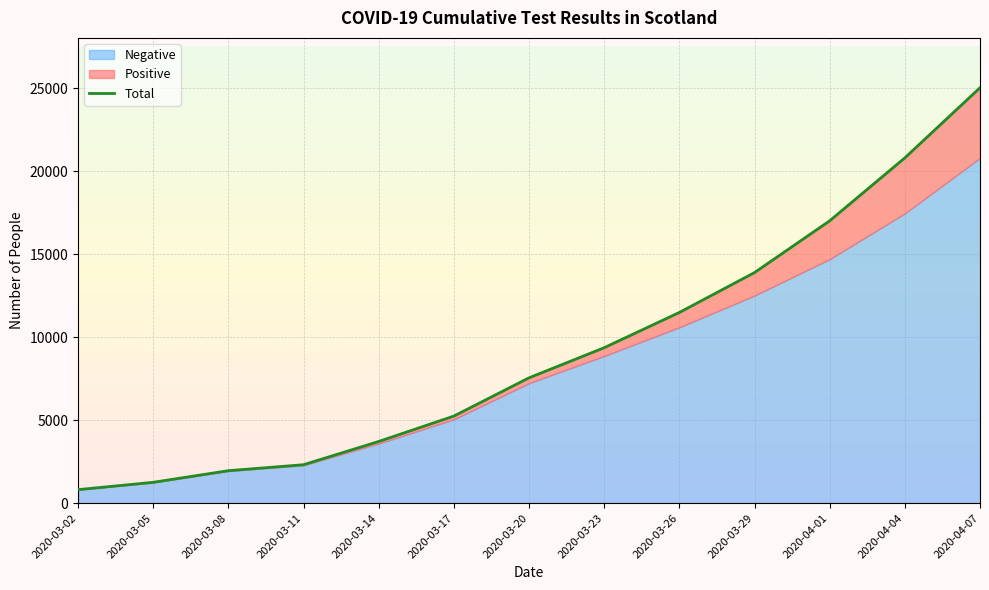

The chart shows a value of 6433 at 2020-03-14. True or false?

False